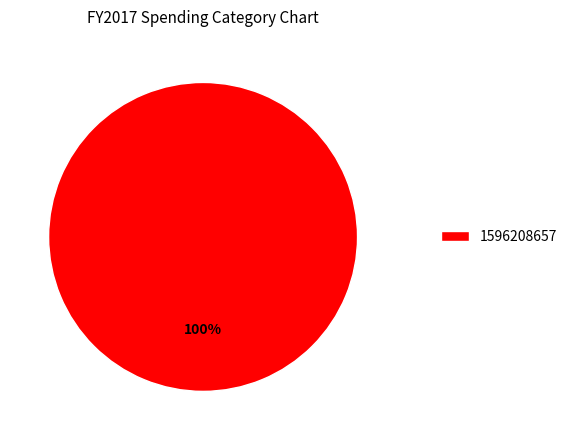

The 1596208657 slice represents 100% of the pie. True or false?

True